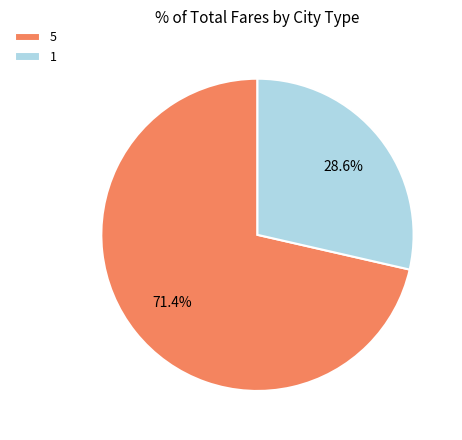

True or false: 5 accounts for 71% of the total.

True